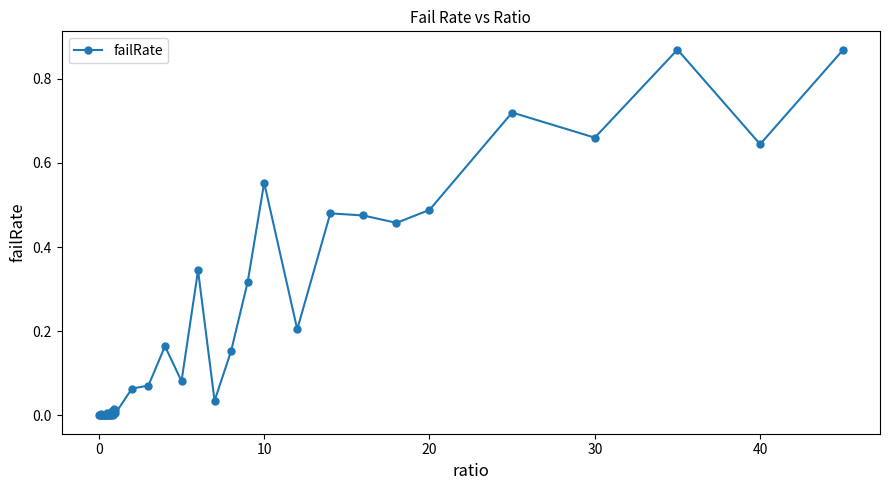

True or false: the data has more than 0 interior local peaks.

True